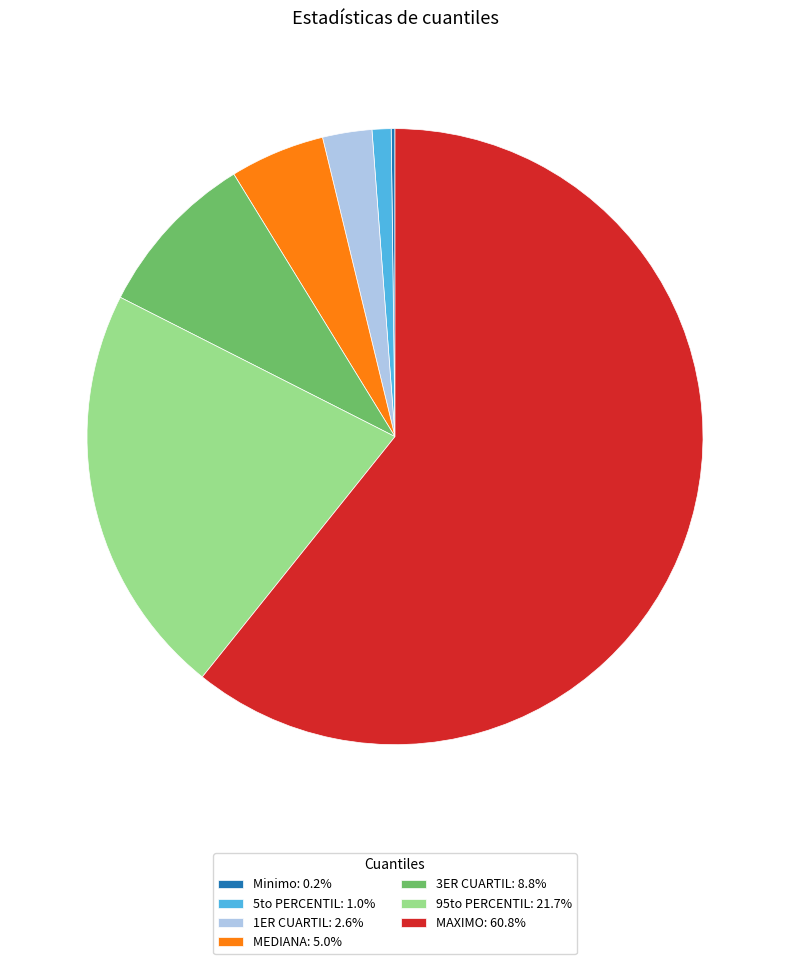

Is there any slice that represents more than half of the pie?

Yes